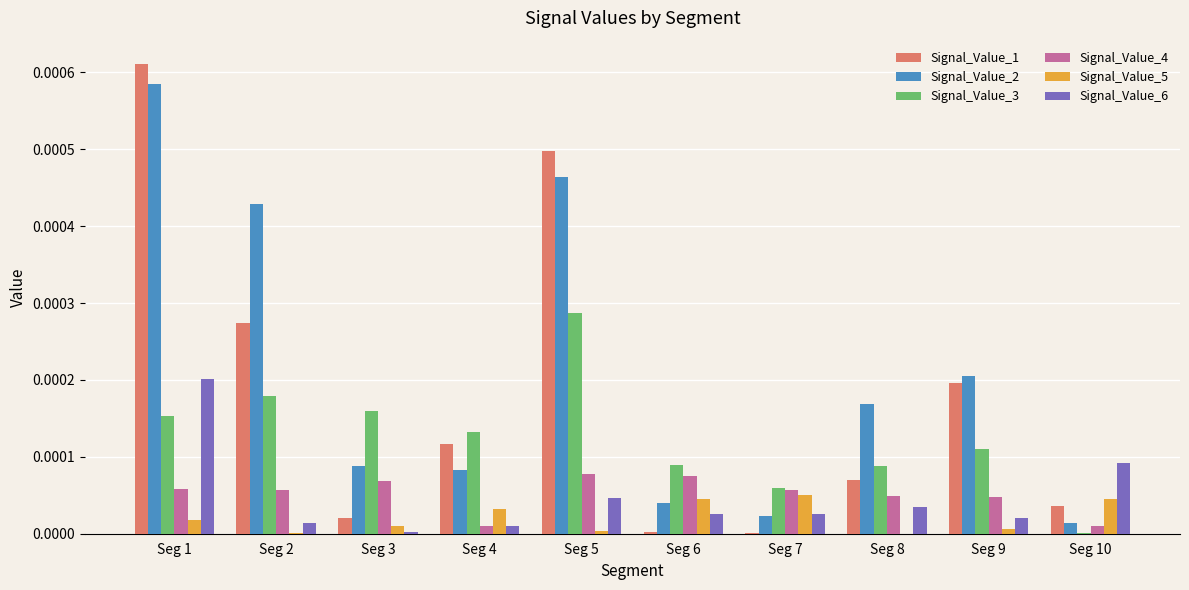

At which category is the sum across all series the highest?

Seg 1